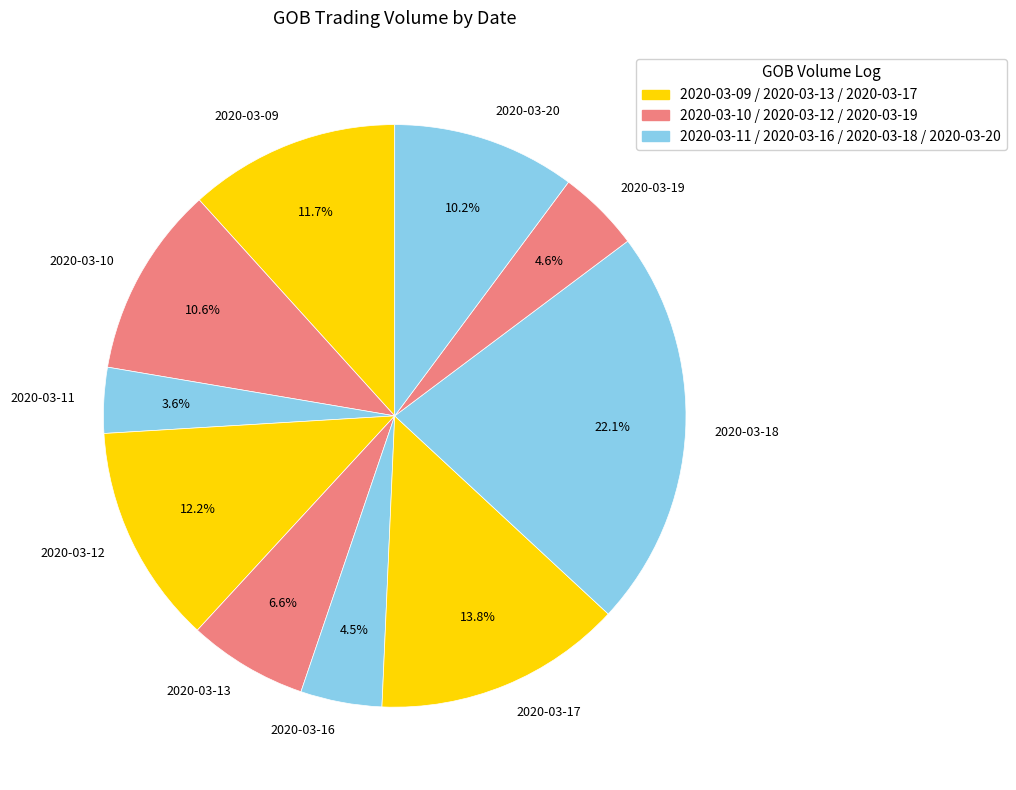

What percentage is NOT represented by 2020-03-09?

88.3%